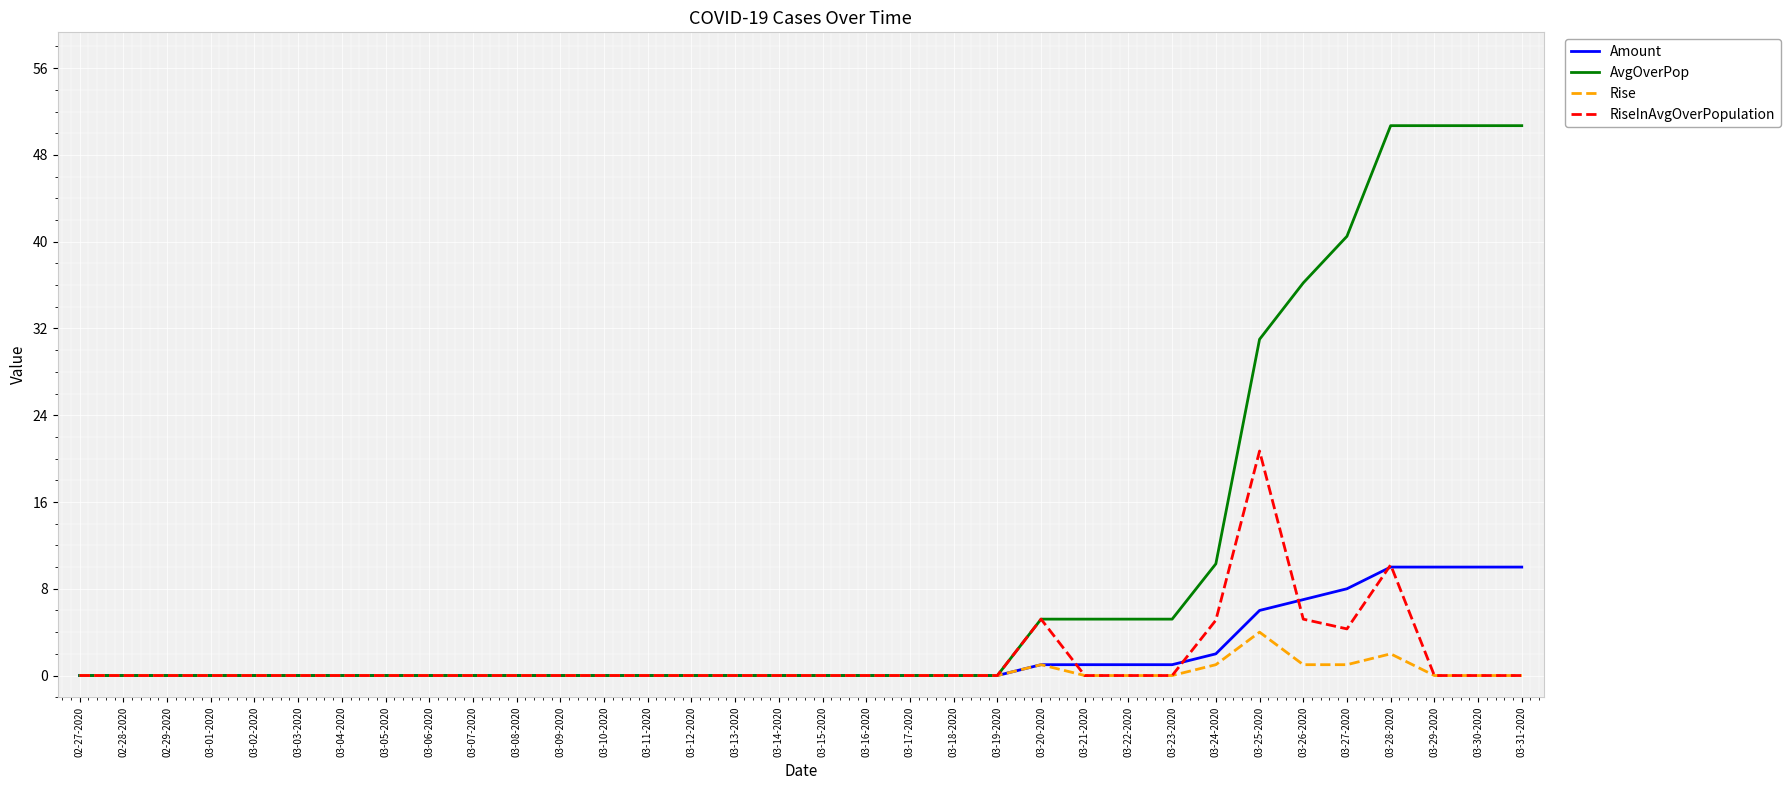

Which series has the largest total across all categories?

AvgOverPop